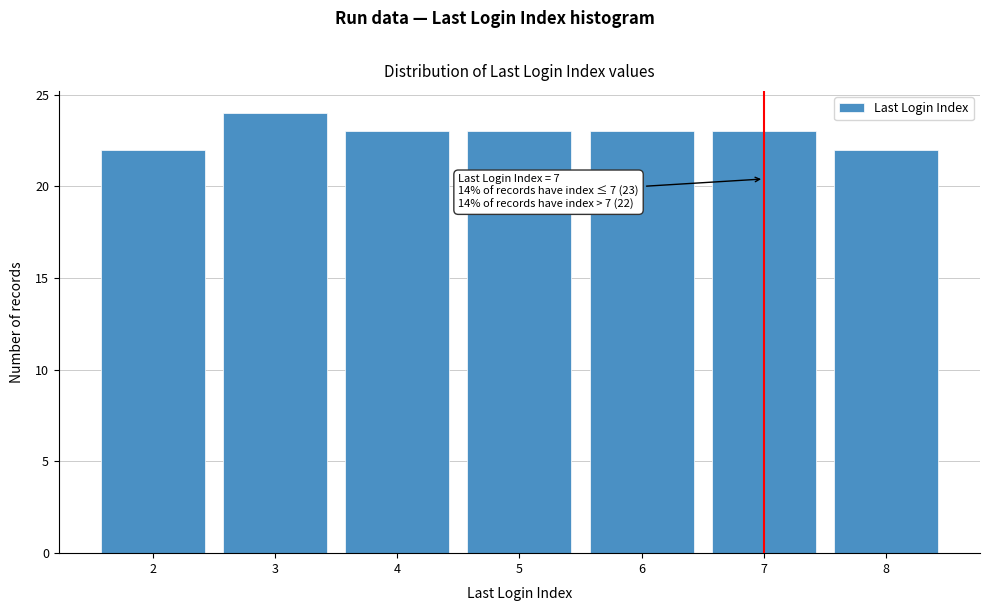

Reading right to left, transcribe all the data shown in this chart.

22	23	23	23	23	24	22